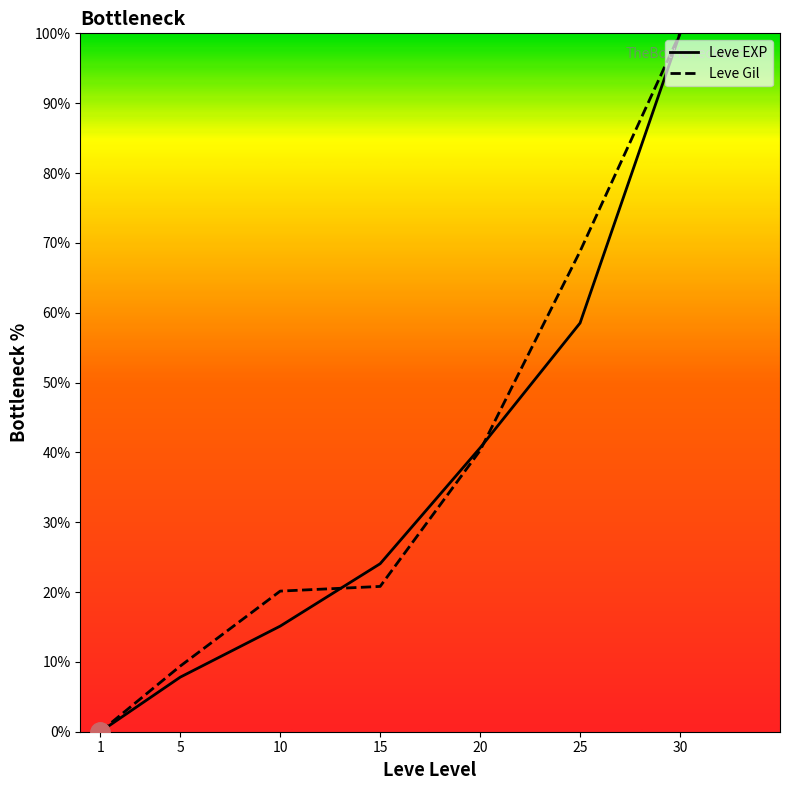

Is the value of Leve EXP at 25 greater than the value of Leve Gil at 30?

No